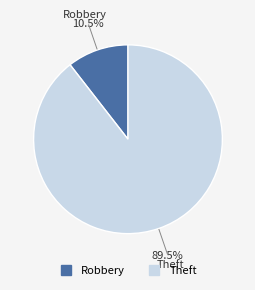

What is the ratio of the value at Robbery to the value at Theft?

0.1